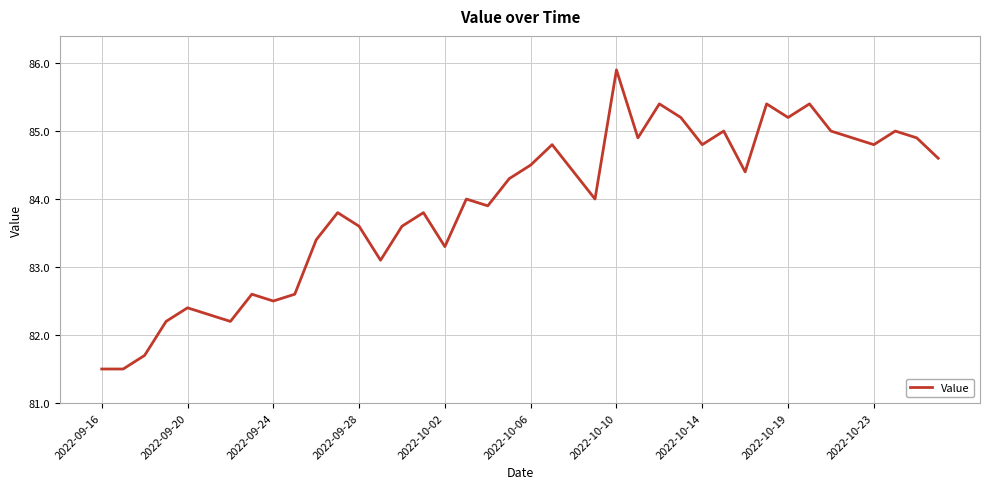

What is the difference between the maximum and minimum values?

4.4